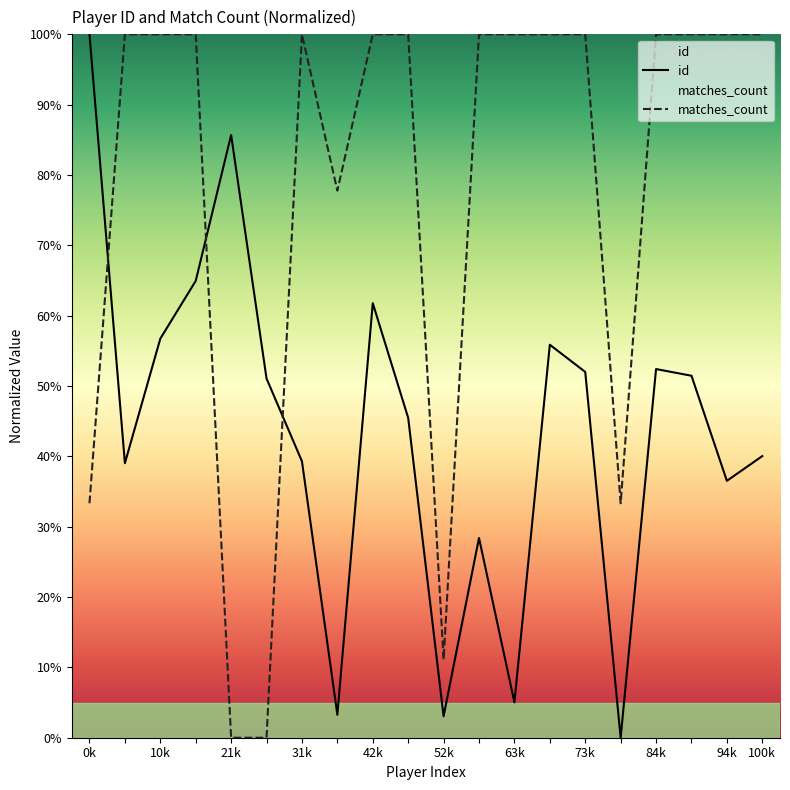

At which category does id reach its first local peak?

21k